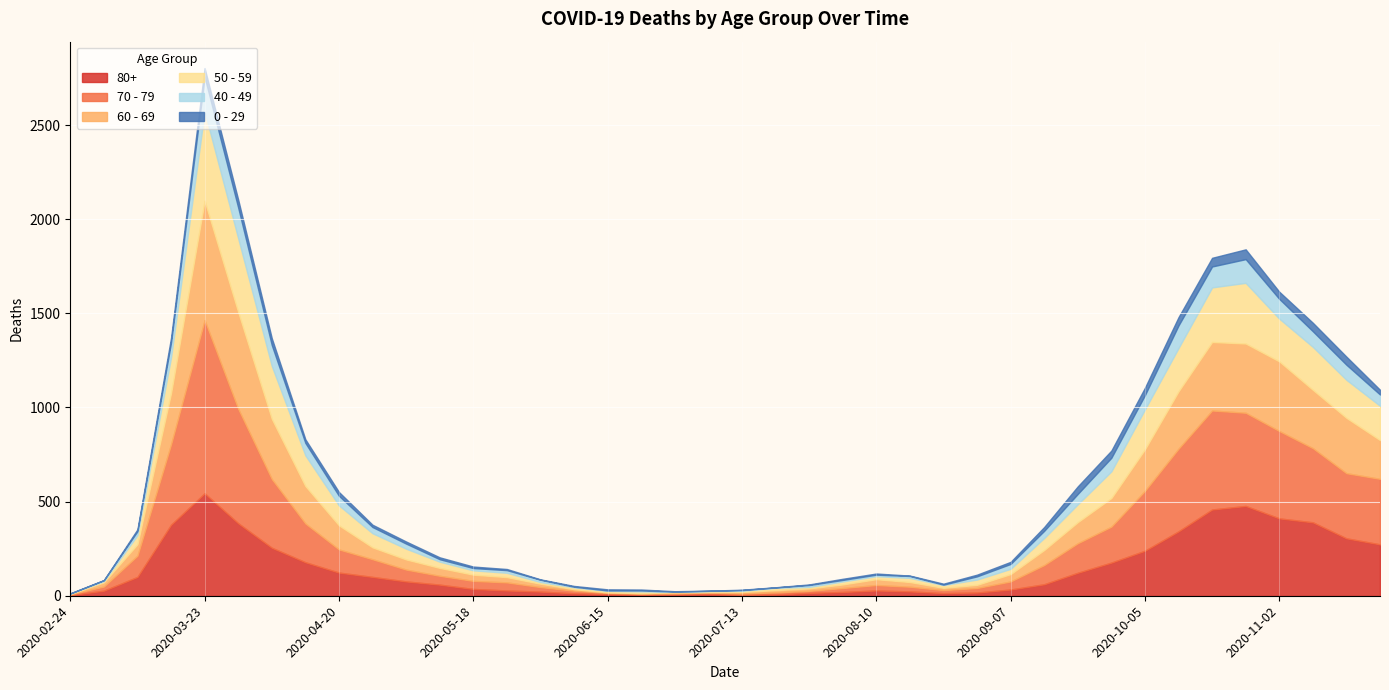

The 0 - 29 series shows 8 at 2020-05-18. True or false?

True